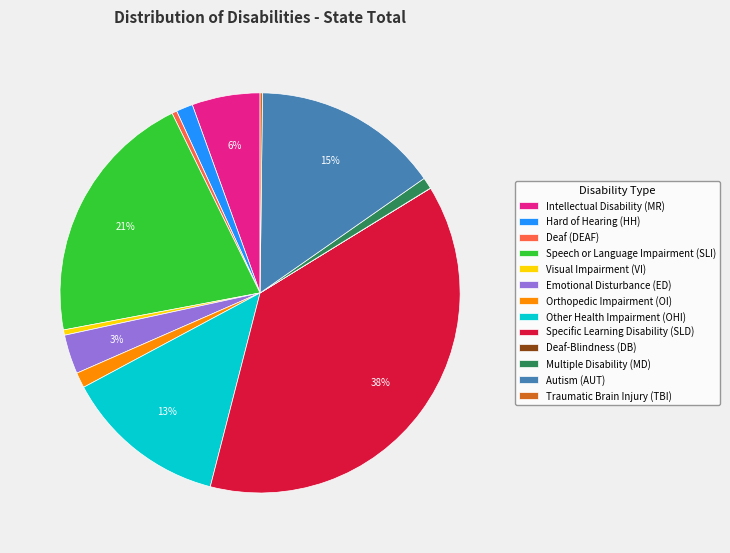

Does Hard of Hearing (HH) account for over 50% of the chart?

No